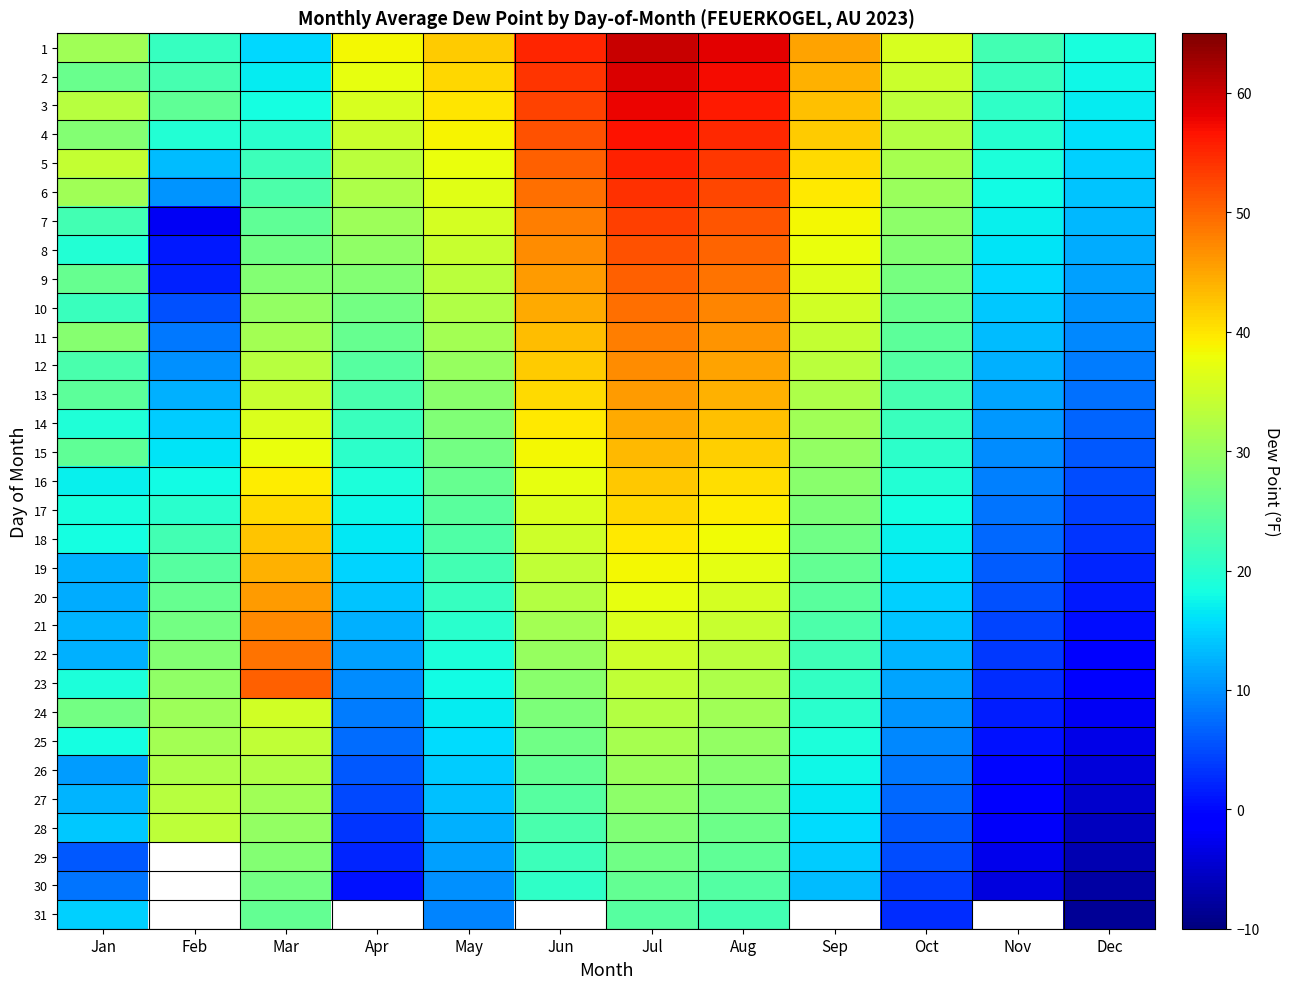

The 10 series shows 66.3 at Aug. True or false?

False